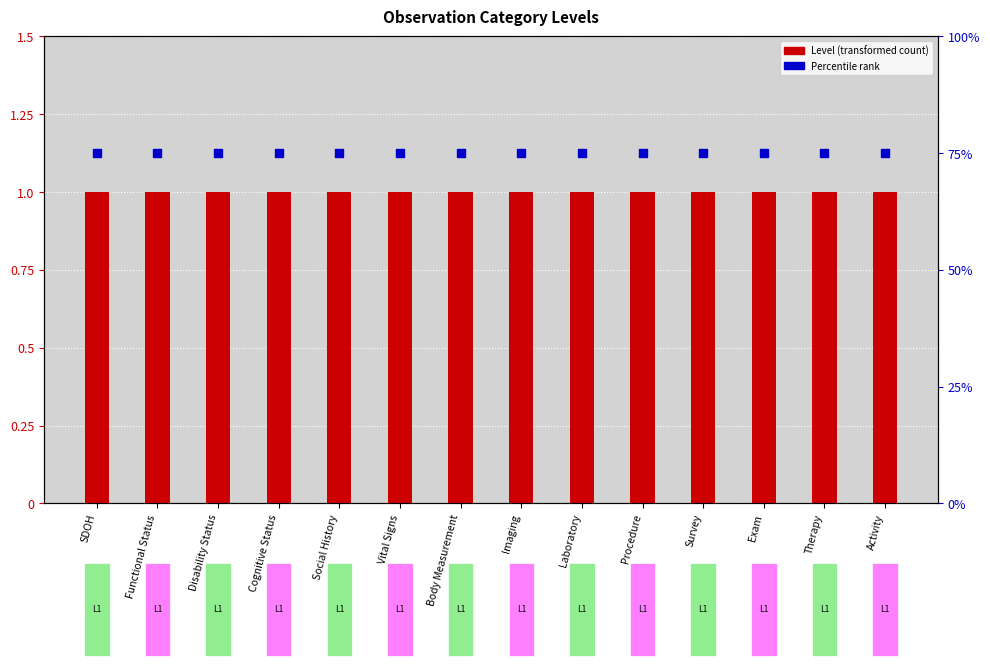

Which series has the largest Y range (max minus min)?

Level